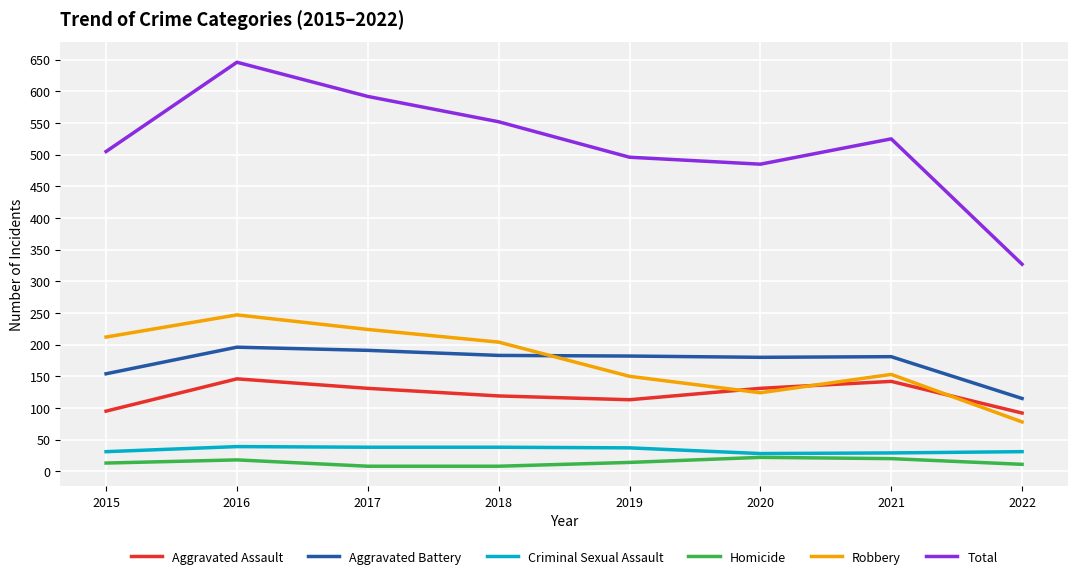

True or false: Homicide has a value of 20 at 2021.

True